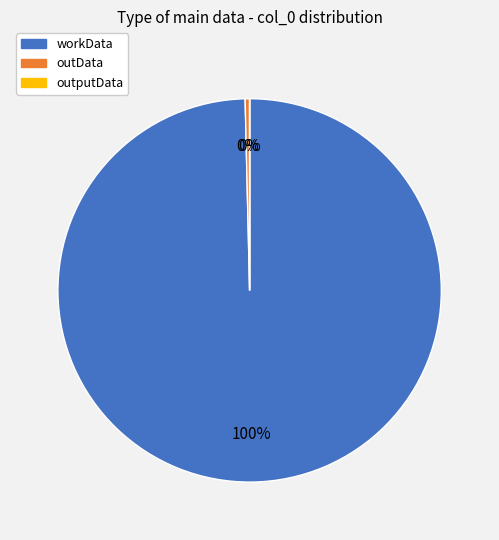

Approximately how many times larger is the value at workData compared to outData?

268.5